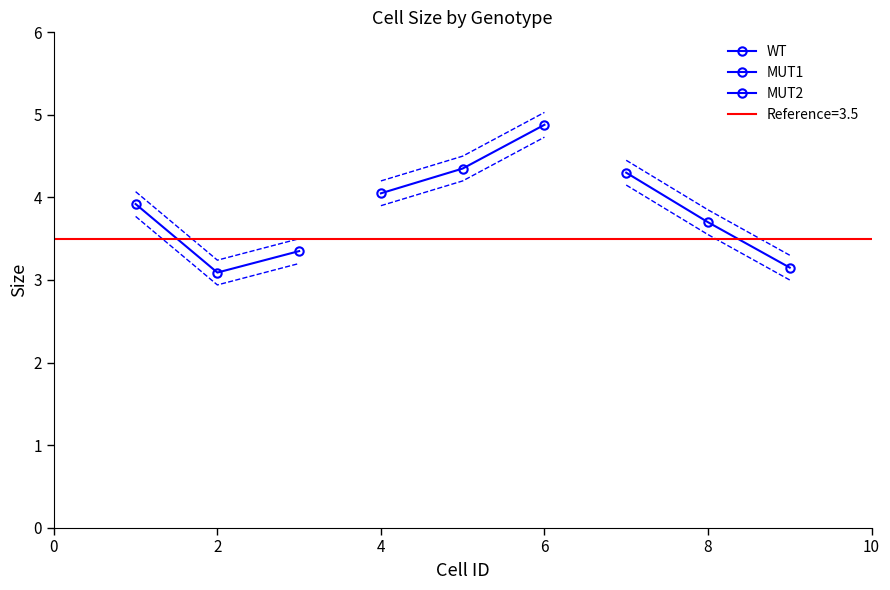

What is the difference between the maximum and minimum values in the WT series?

0.8